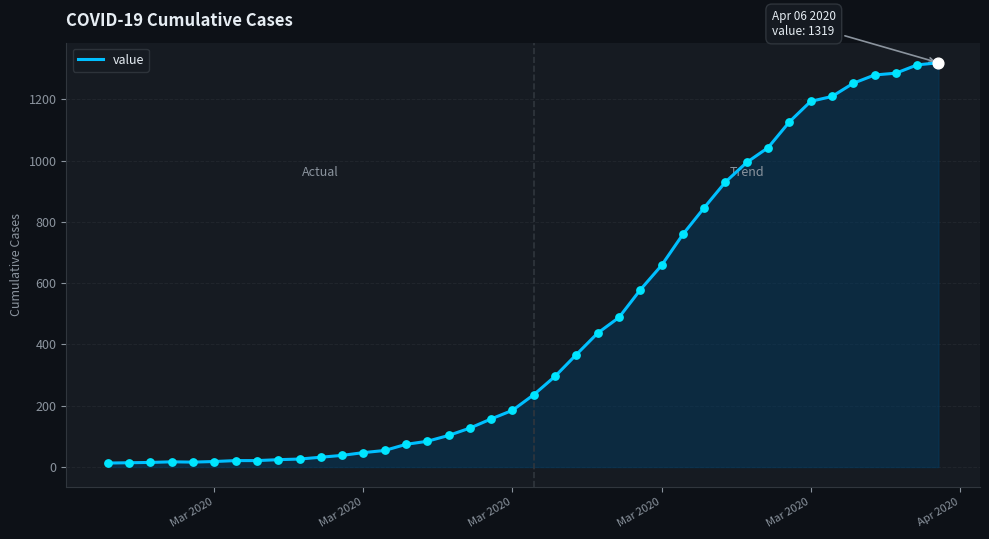

What is the maximum value shown in the chart?

1319